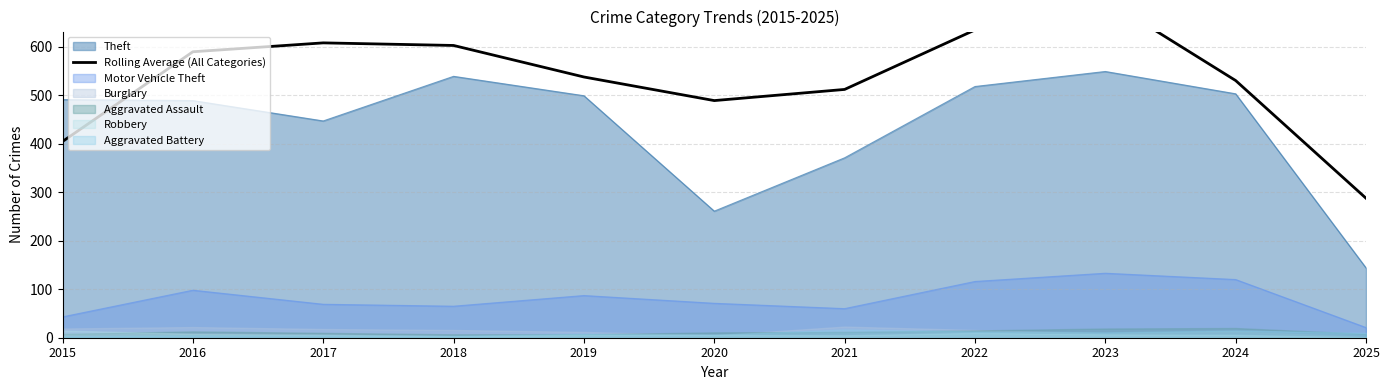

True or false: Motor Vehicle Theft and Theft intersect in this chart.

False